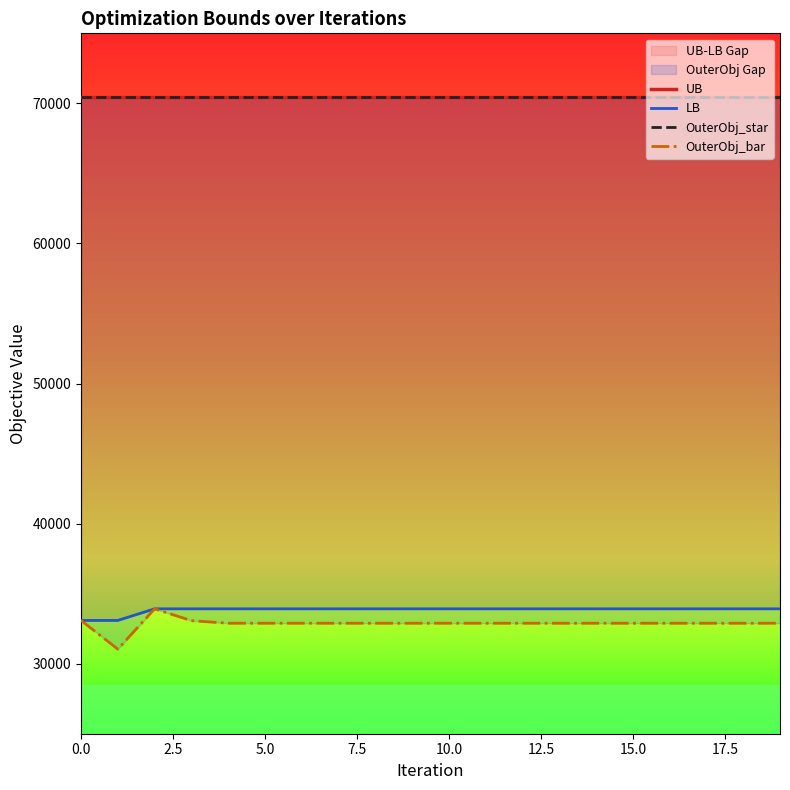

Rank the series by their maximum value, from lowest to highest.

LB, OuterObj_bar, UB, OuterObj_star